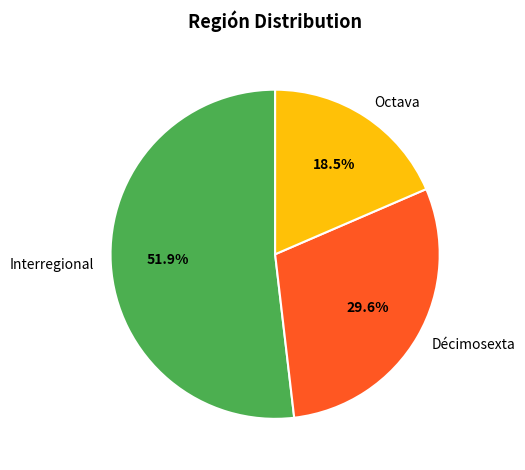

Count the number of slices in the pie.

3